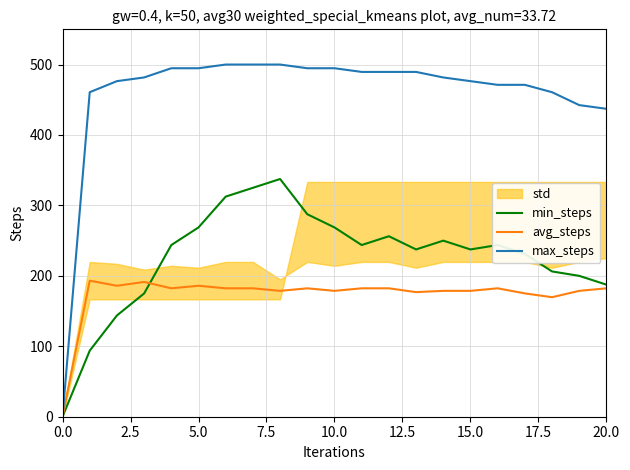

Which series ends up on top after the final intersection of min_steps and avg_steps?

min_steps